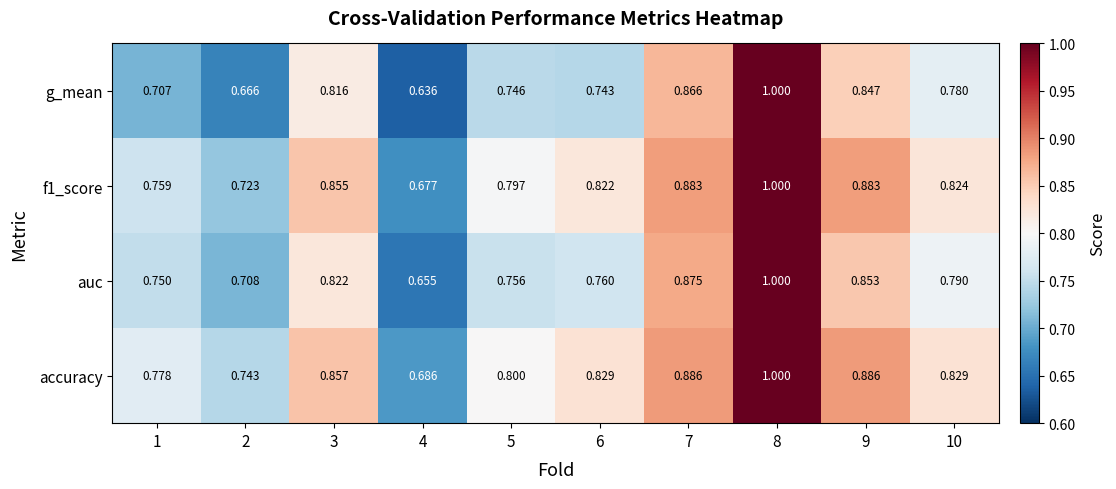

Is the value of accuracy at 8 greater than the value of f1_score at 2?

Yes